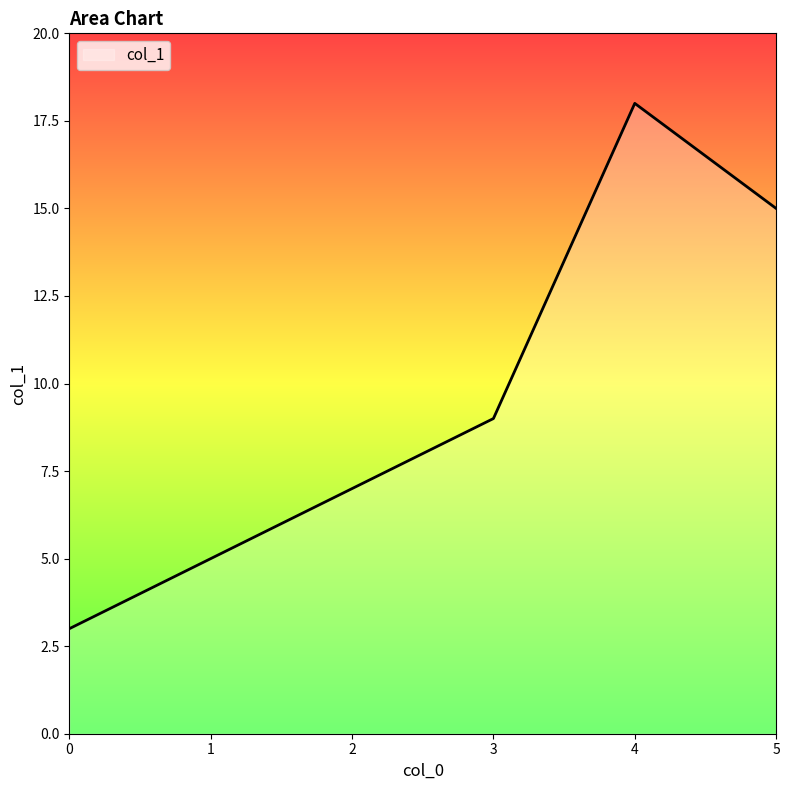

Where is the first local maximum?

4